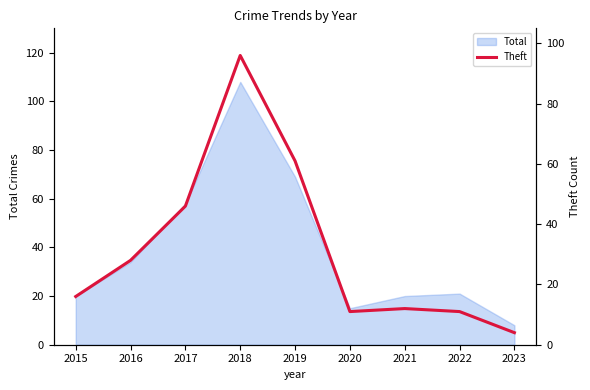

At which label does Total reach its peak?

2018